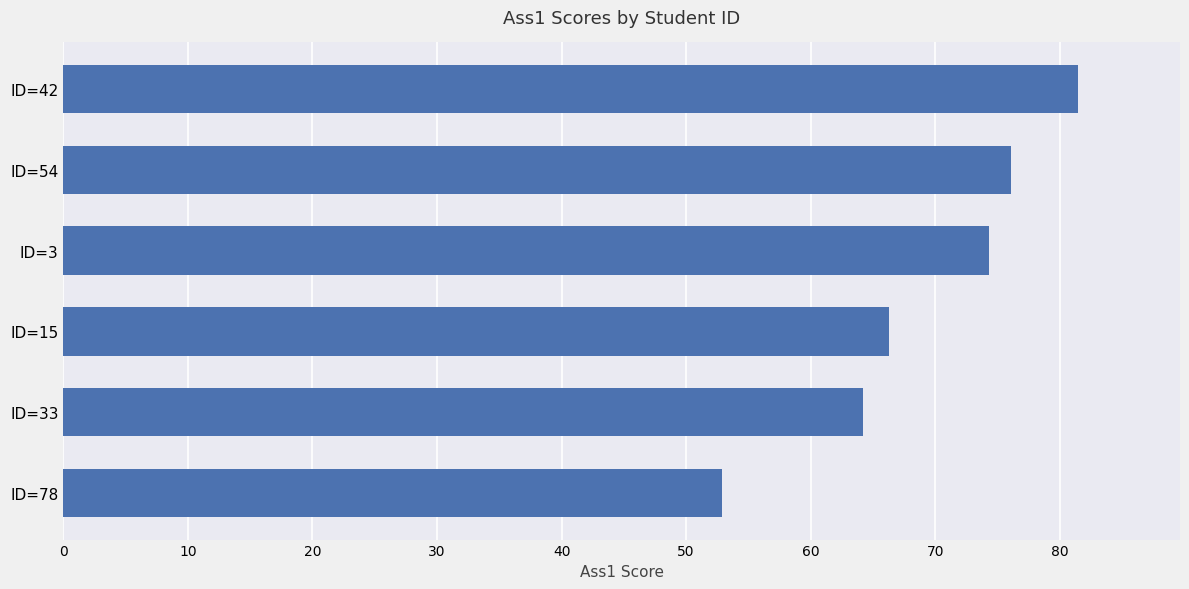

List the labels in order of value, smallest first.

ID=78, ID=33, ID=15, ID=3, ID=54, ID=42